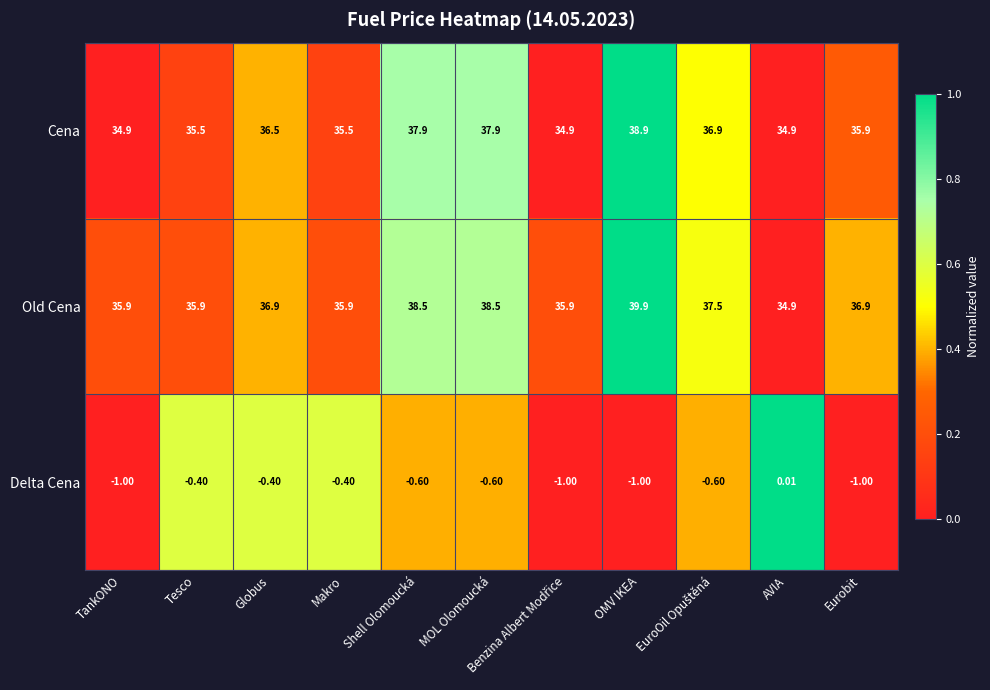

Is the value of Old Cena at OMV IKEA greater than the value of Cena at Tesco?

Yes